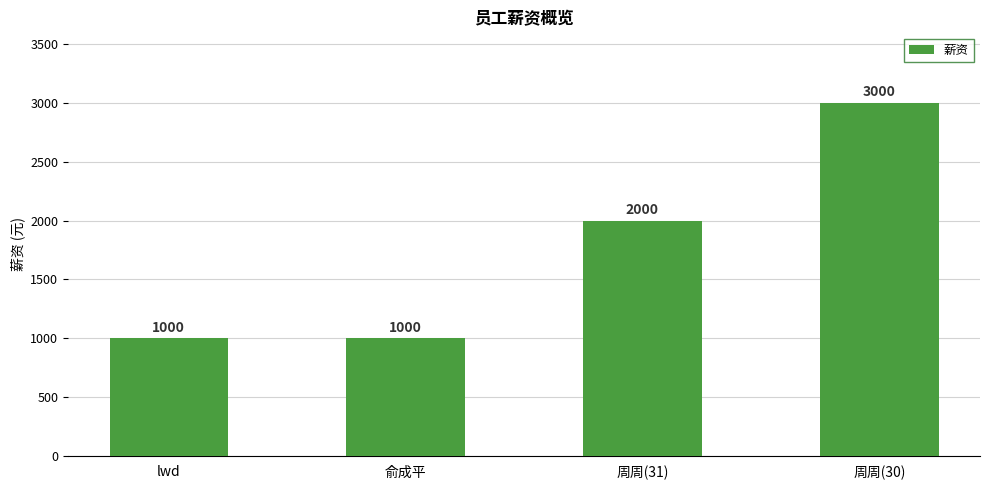

How many data points are less than 2000?

2